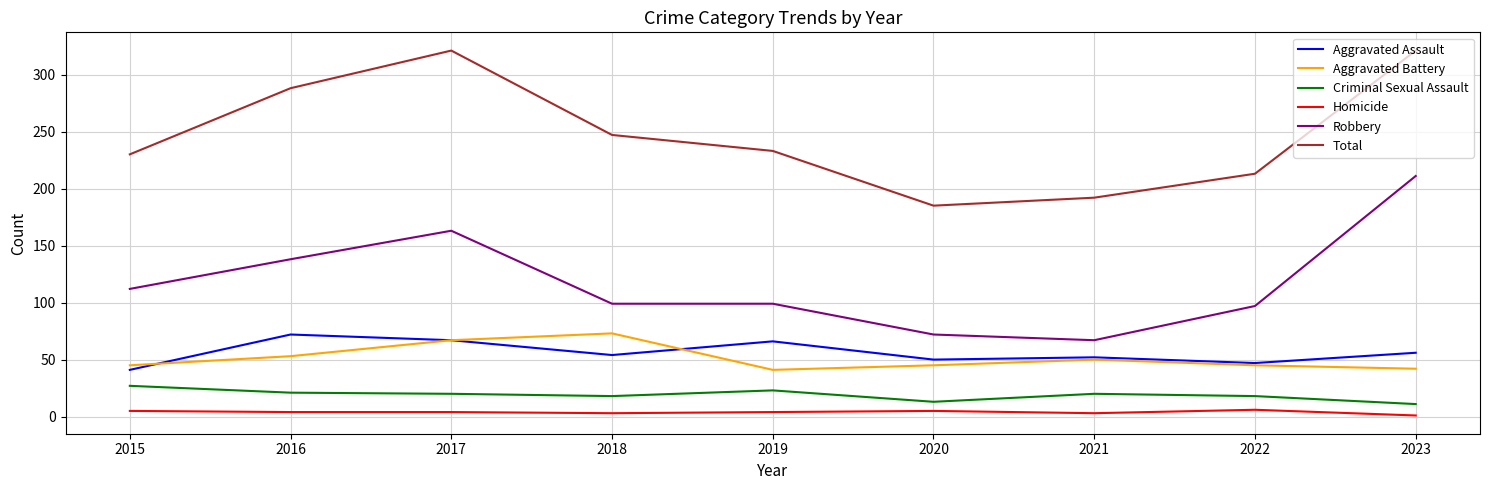

Between 2015 and 2017, which series saw the biggest shift?

Total